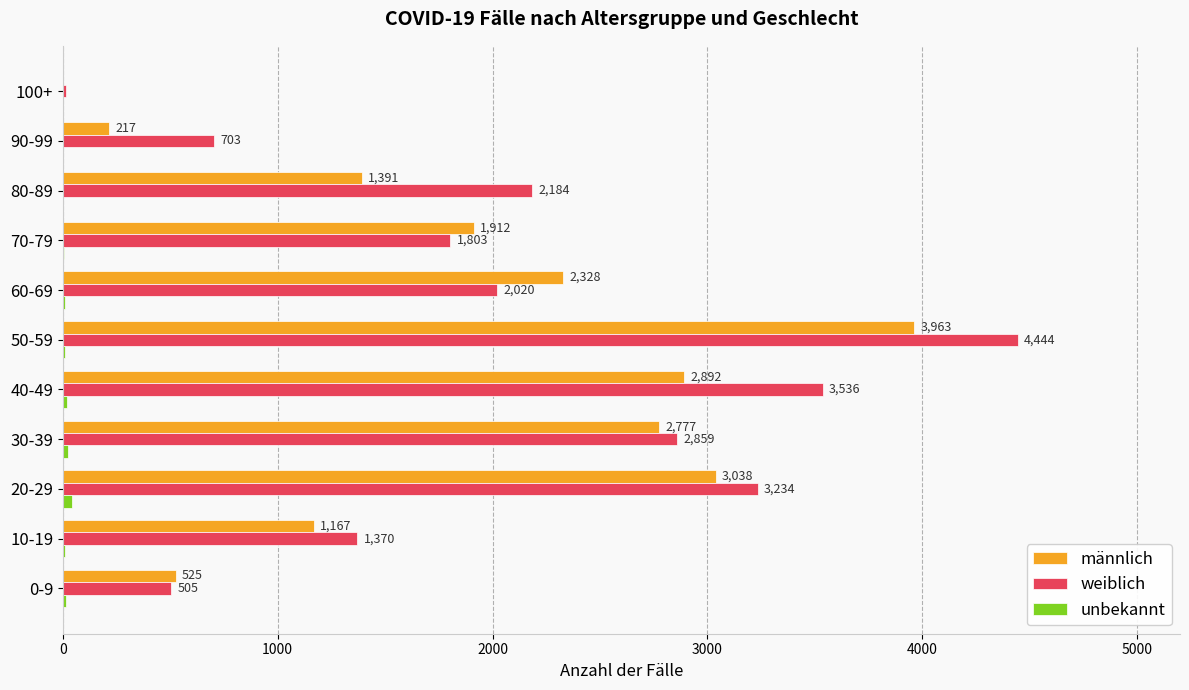

What is the sum of all weiblich values?

22672